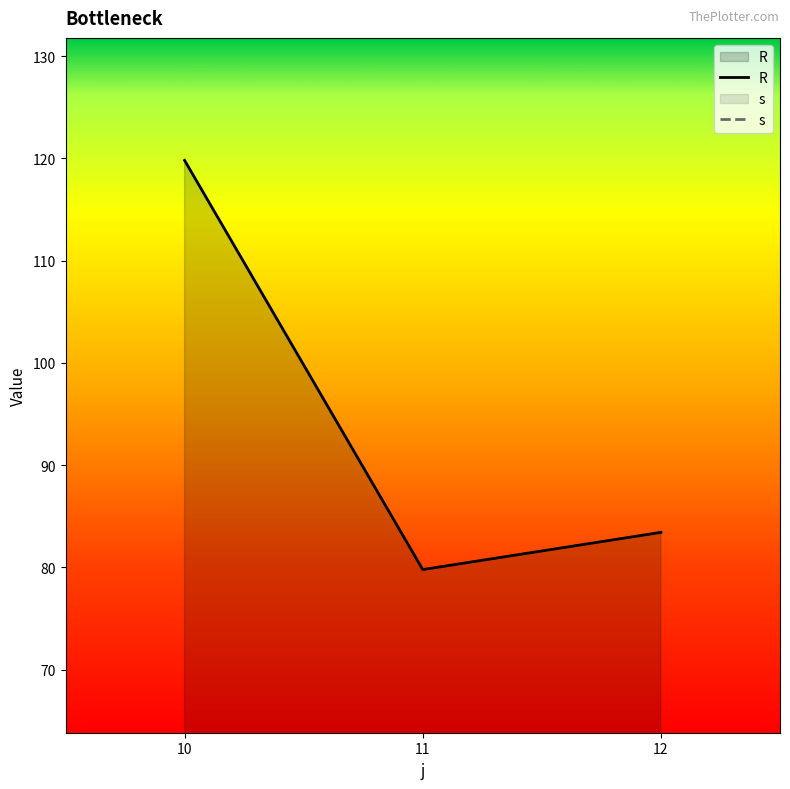

What are all the series names shown in the legend?

R, s